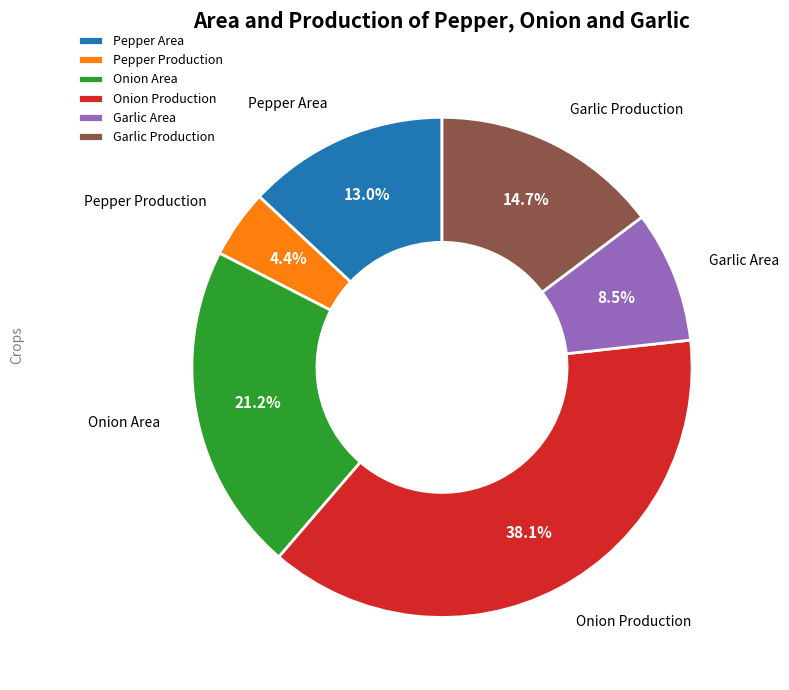

True or false: Onion Area accounts for 14% of the total.

False